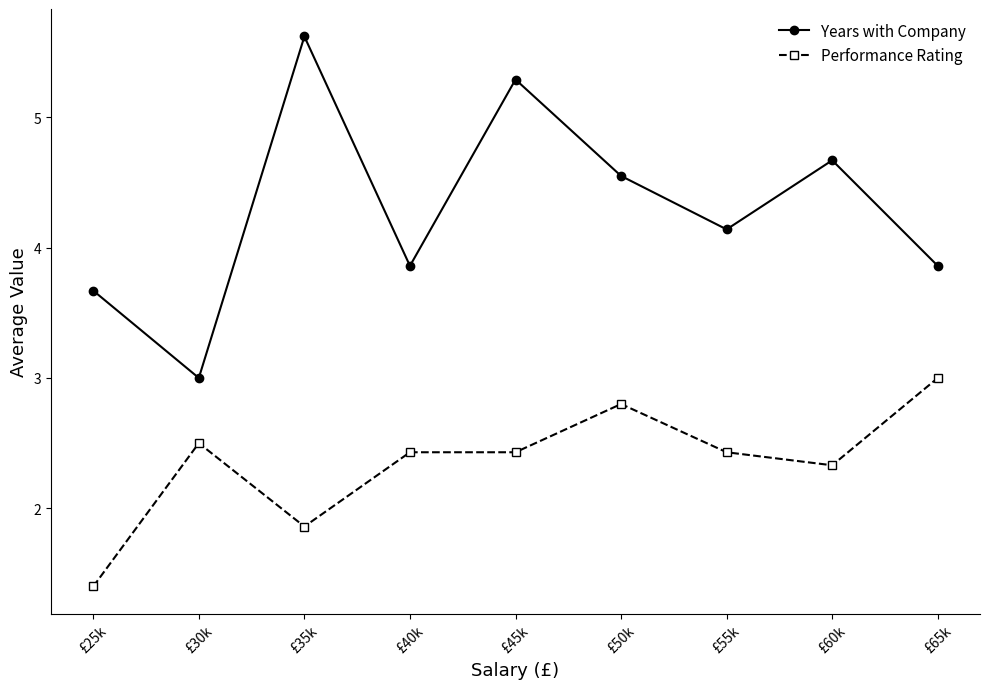

Which series has the largest range (max minus min)?

Years with Company